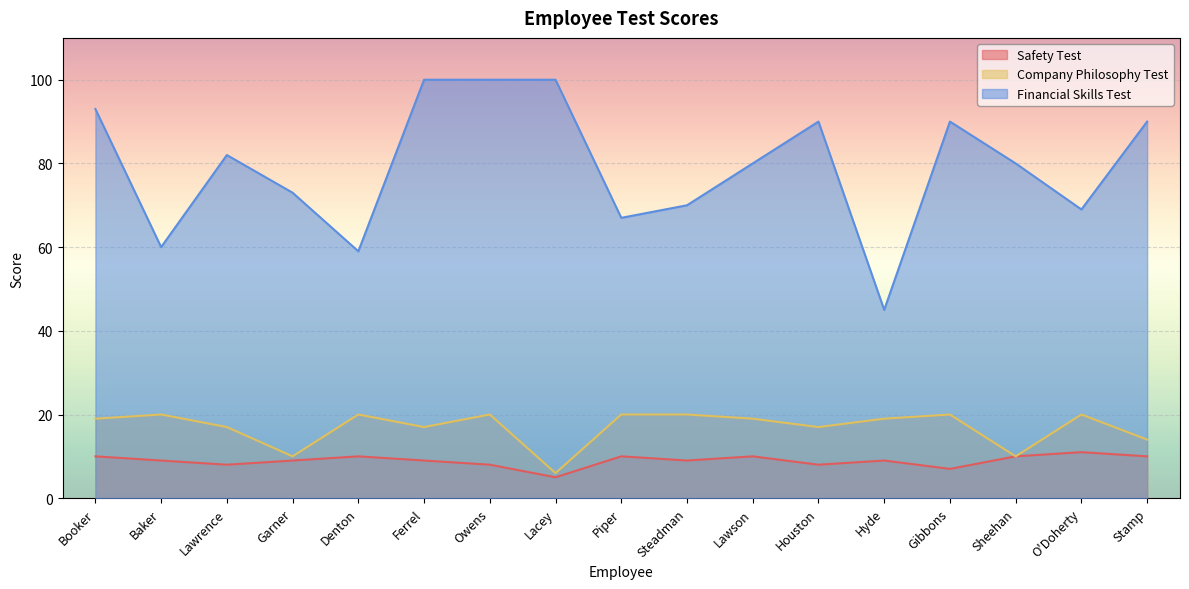

What is the label of the 9th point from the left?

Piper